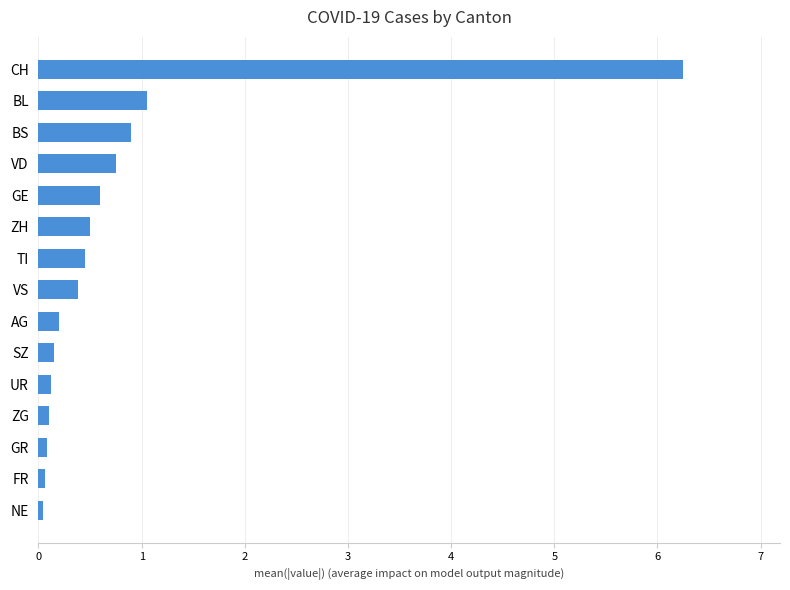

The chart shows a value of 0.5 at TI. True or false?

True